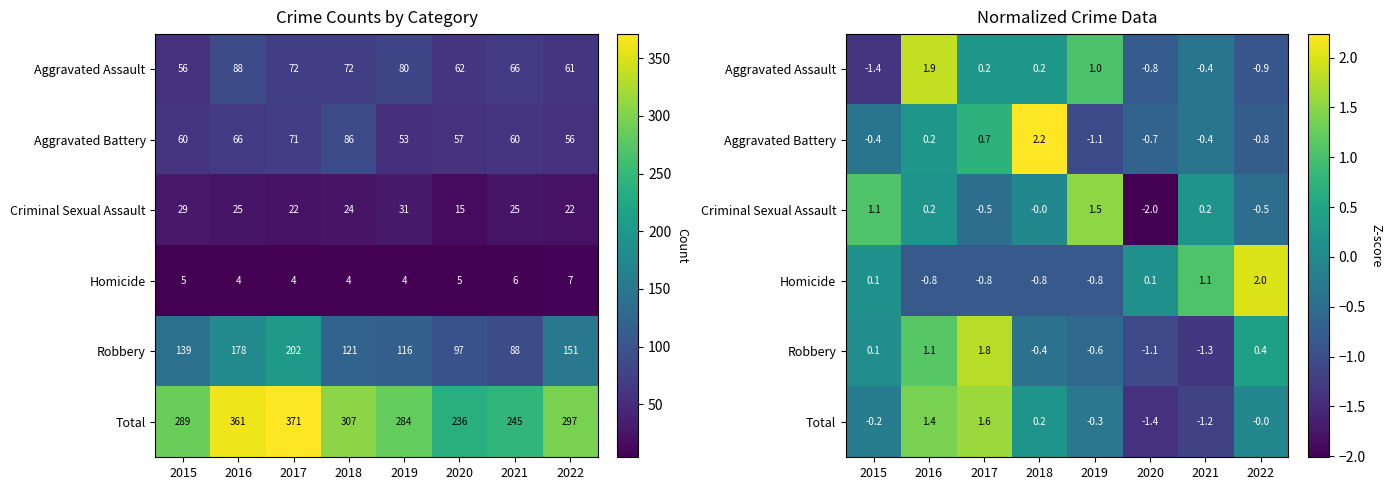

True or false: Criminal Sexual Assault has a value of -0.0 at 2018.

False